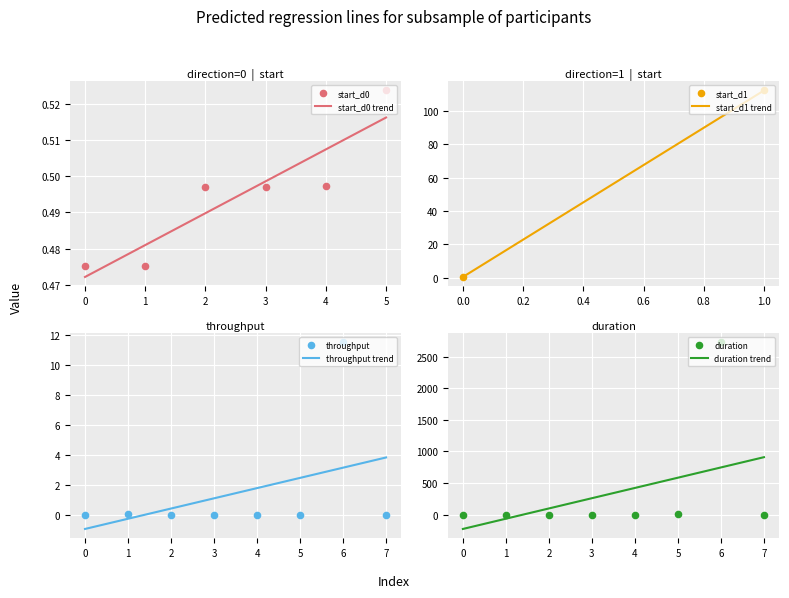

Is the value of throughput at 6 greater than the value of duration at 0?

Yes